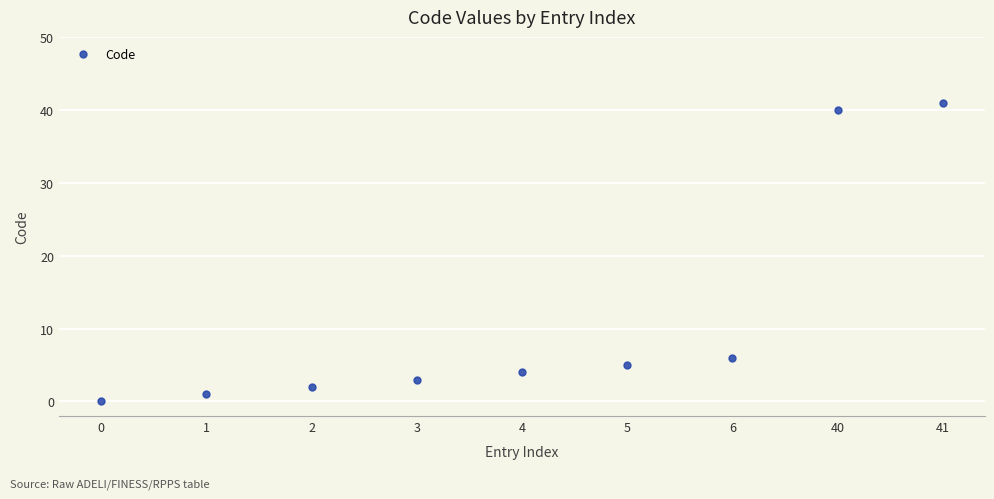

Approximately how many times larger is the value at 3 compared to 1?

3.0